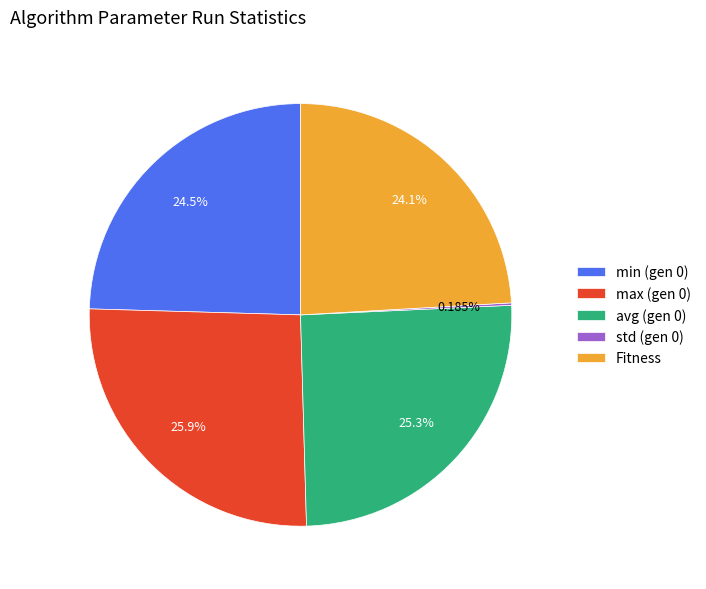

Between max (gen 0) and Fitness, which is larger?

max (gen 0)